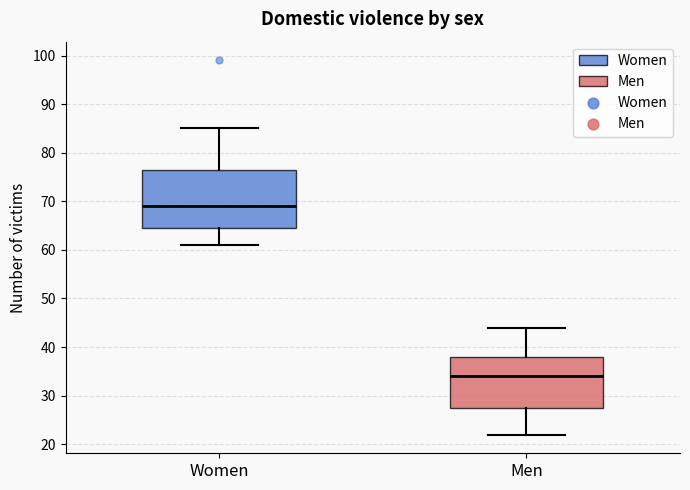

Reading left to right, read every box against the y-axis: the position of its median line, the range the box covers, and the ends of its whiskers. The values are not printed on the chart, so give them approximately, as read against the axis.

Women: median 69, box 65 to 77, whiskers 61 to 85
Men: median 34, box 28 to 38, whiskers 22 to 44